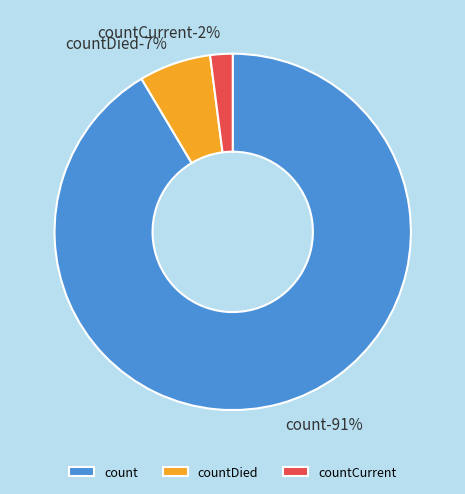

What percentage is the count slice, to the nearest percent?

91%